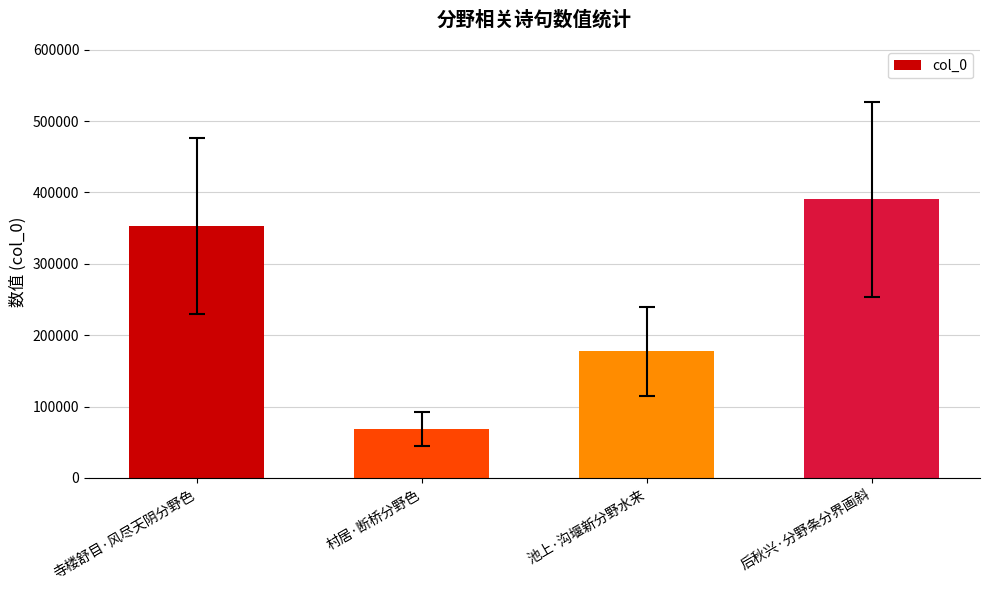

At which category does the chart reach its peak across all series?

后秋兴·分野条分界画斜